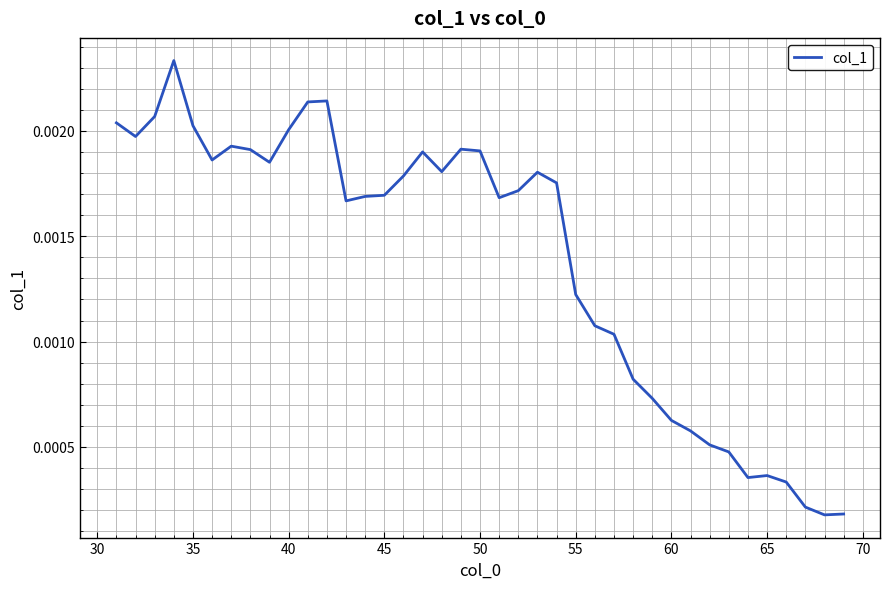

Is this an area chart (filled region under the line)?

No